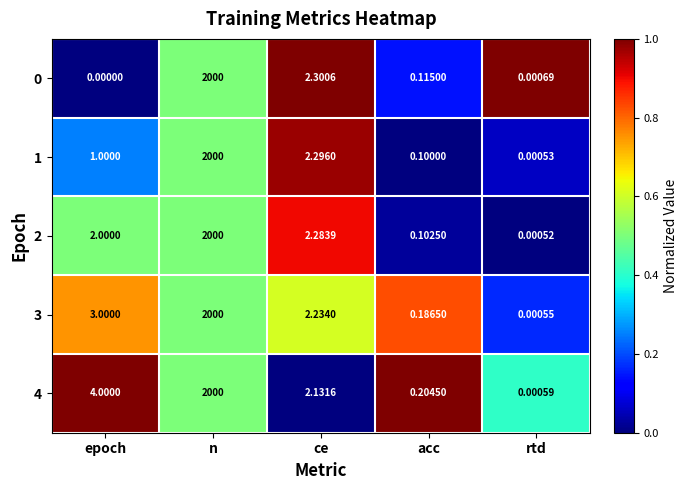

At which category is the sum across all series the highest?

n